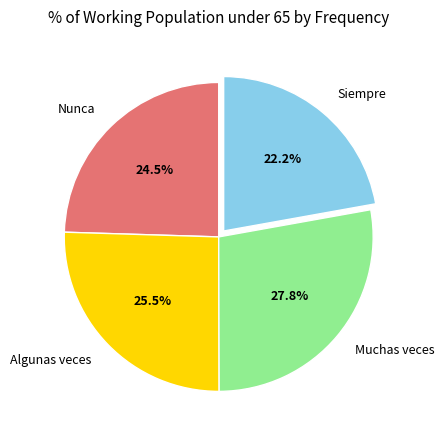

Rank the categories by value from lowest to highest.

Siempre, Nunca, Algunas veces, Muchas veces